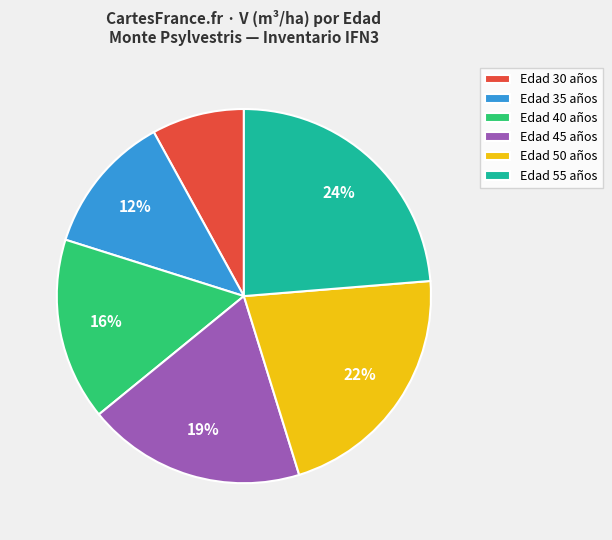

To the nearest percent, what percentage of the pie is Edad 40 años?

16%